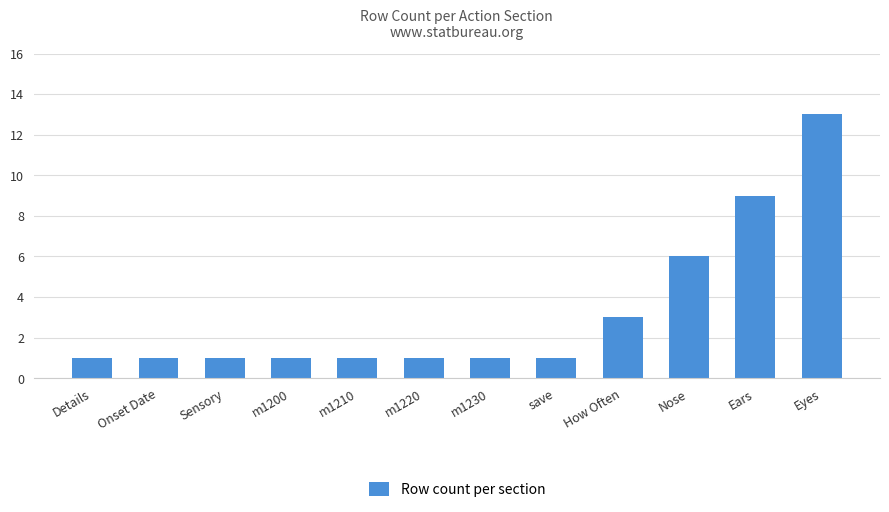

Reading left to right, list all the values displayed in this chart.

1	1	1	1	1	1	1	1	3	6	9	13